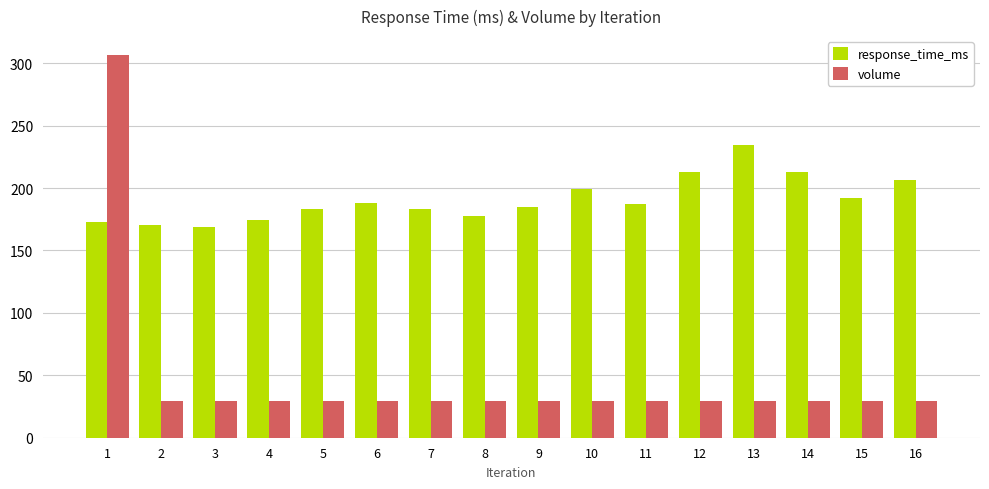

Is the value of volume at 9 greater than the value of response_time_ms at 3?

No